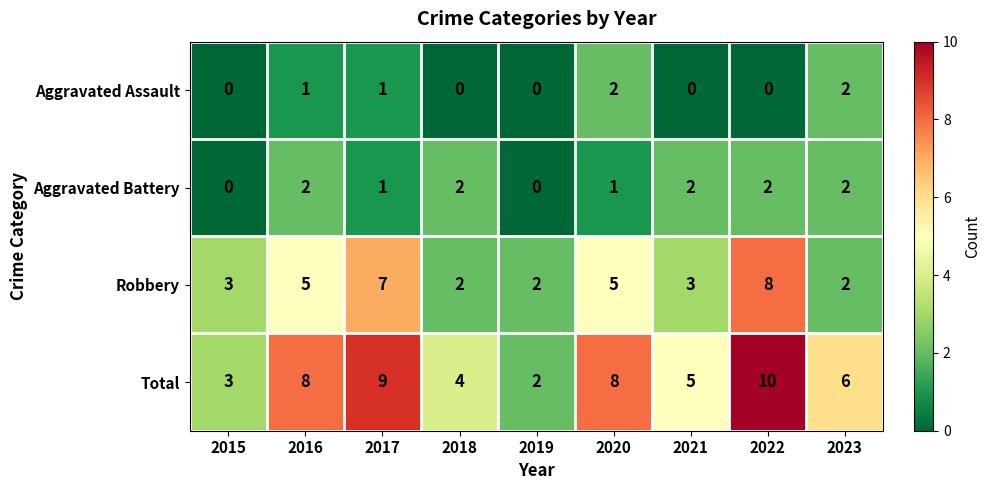

At which label is Total closest to 6?

2023